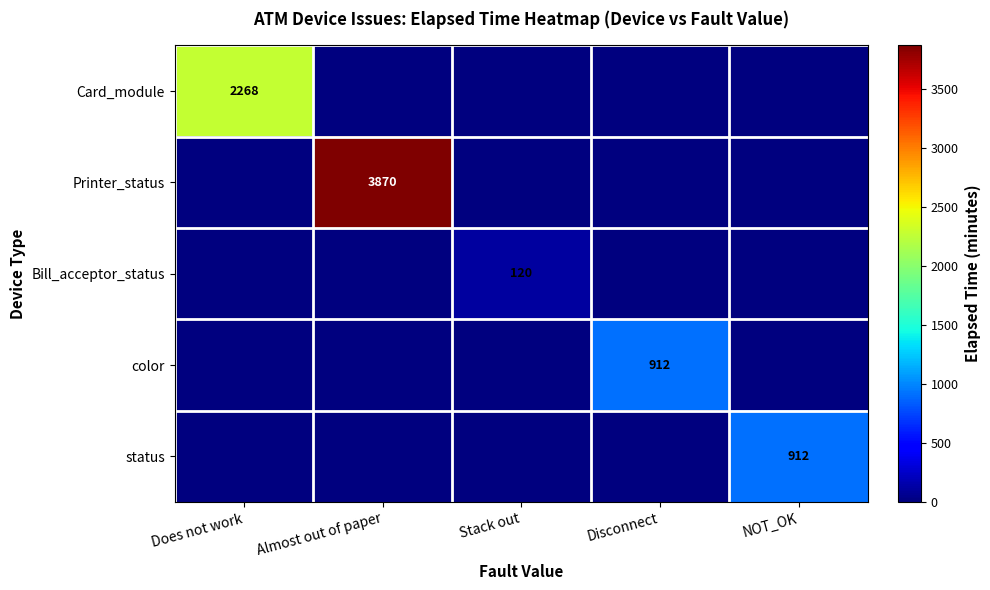

The status series shows 912 at NOT_OK. True or false?

True